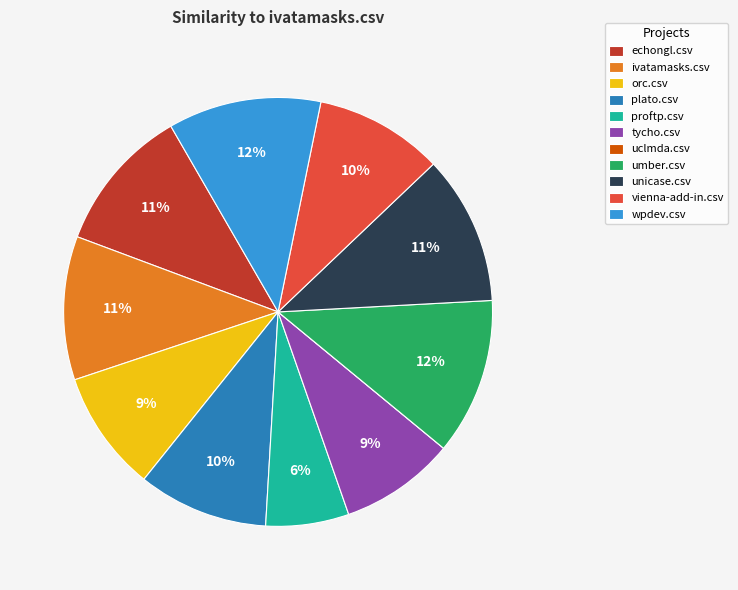

Is the sum of proftp.csv and orc.csv greater than half?

No